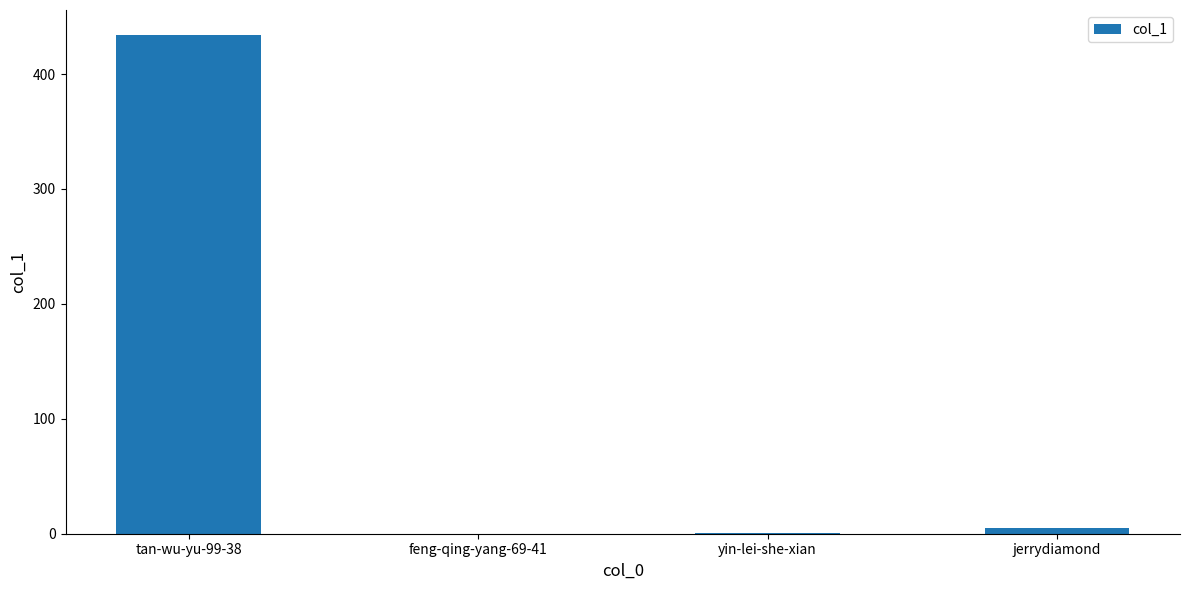

Between tan-wu-yu-99-38 and feng-qing-yang-69-41, which is larger?

tan-wu-yu-99-38